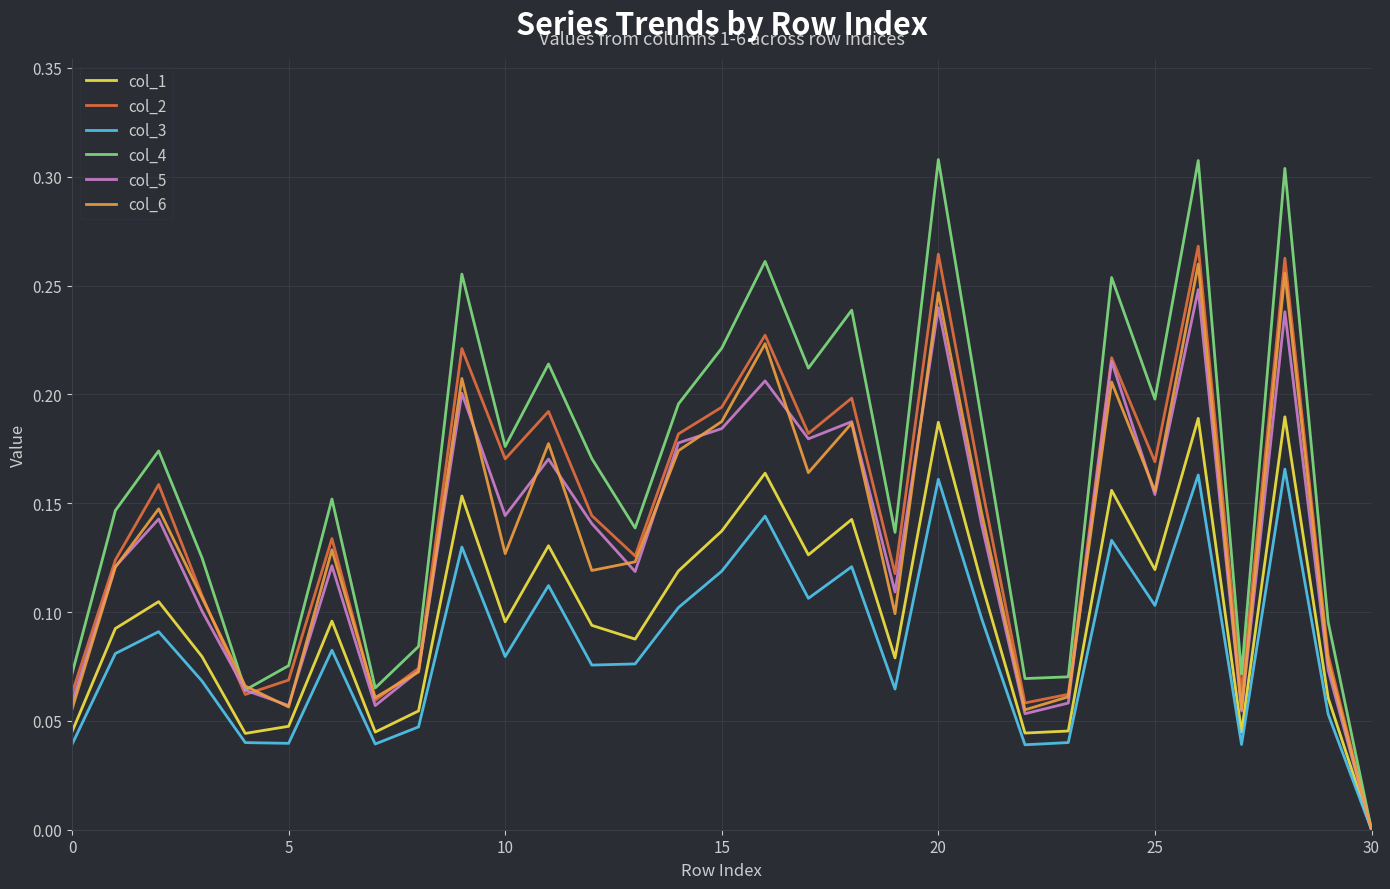

Which series has the largest range (max minus min)?

col_4